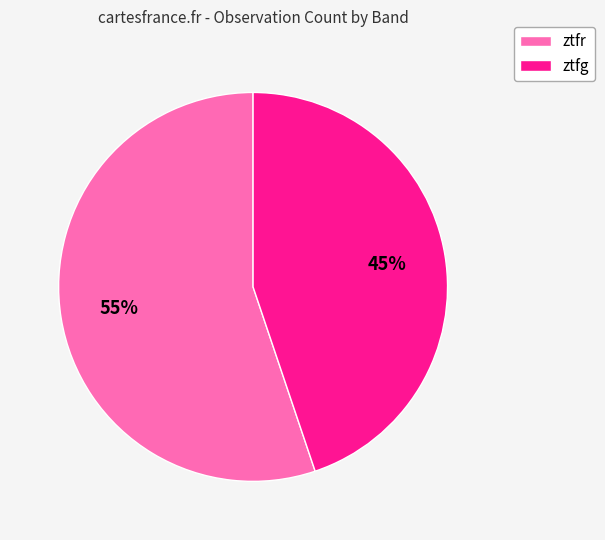

Do ztfr and ztfg together represent more than half of the pie?

Yes